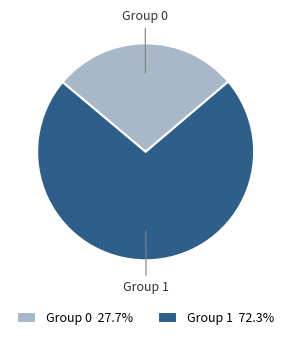

Between Group 0 and Group 1, which is larger?

Group 1